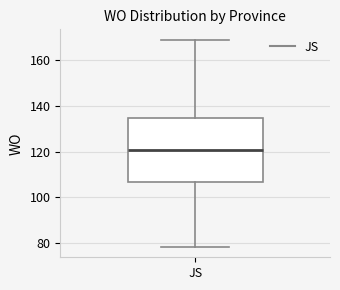

Where is the lower edge of the box for JS on the y-axis? The values are not printed on the chart, so give them approximately, as read against the axis.

106